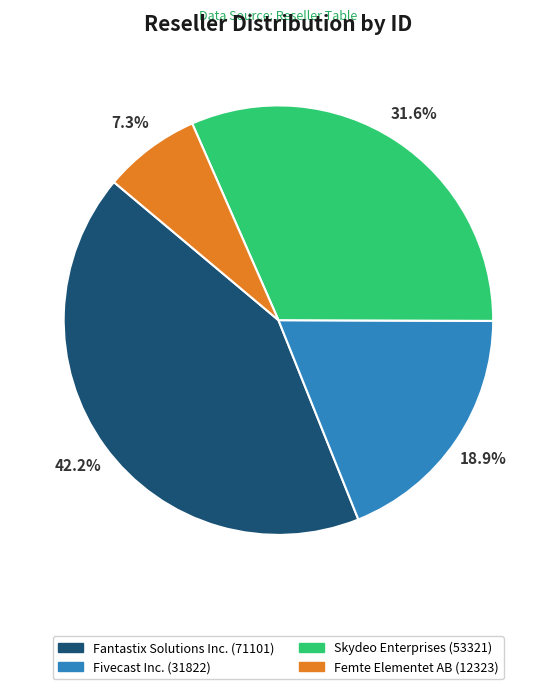

Does any single category account for the majority?

No